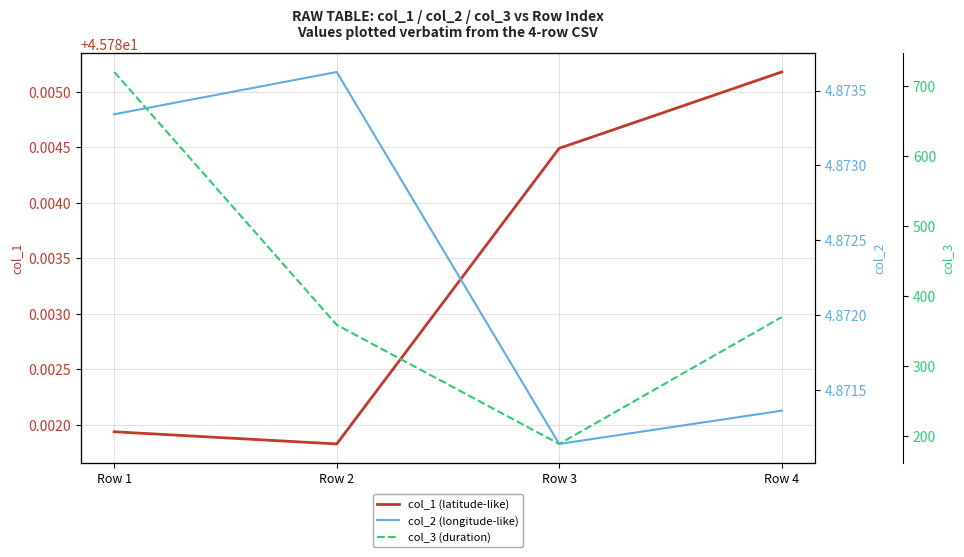

At which category is the sum across all series the highest?

Row 1